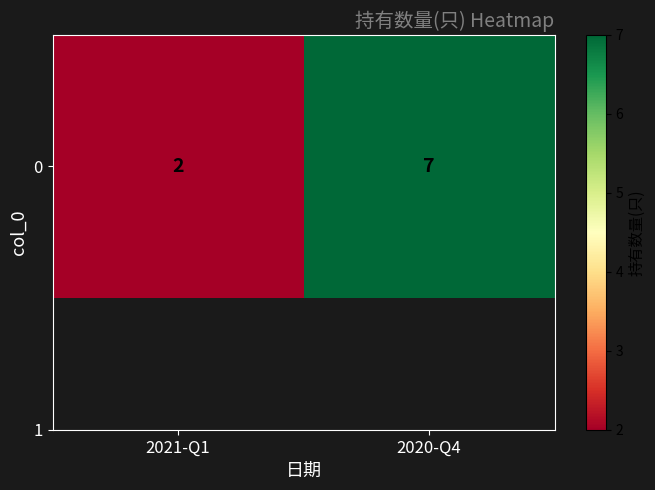

Rank the categories by value from lowest to highest.

2021-Q1, 2020-Q4